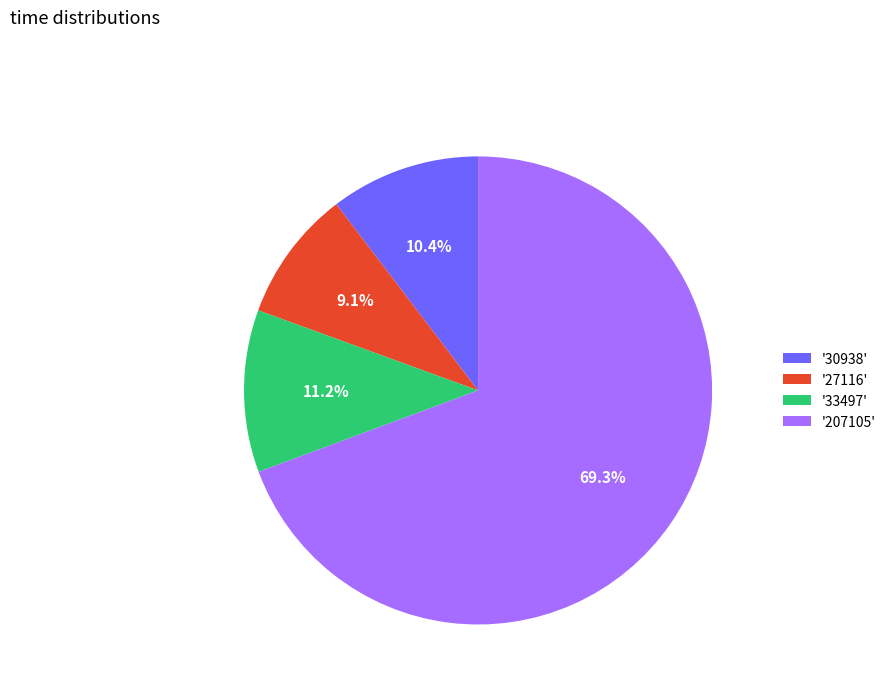

Rank the categories by value from highest to lowest.

'207105', '33497', '30938', '27116'